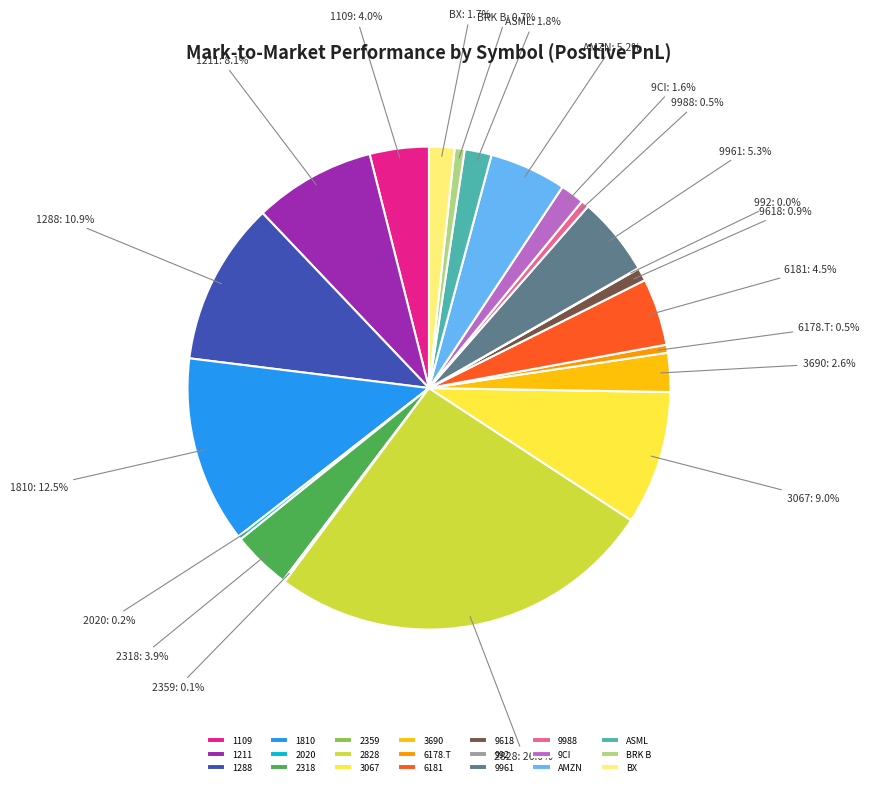

Approximately how many times larger is the value at BX compared to ASML?

0.9